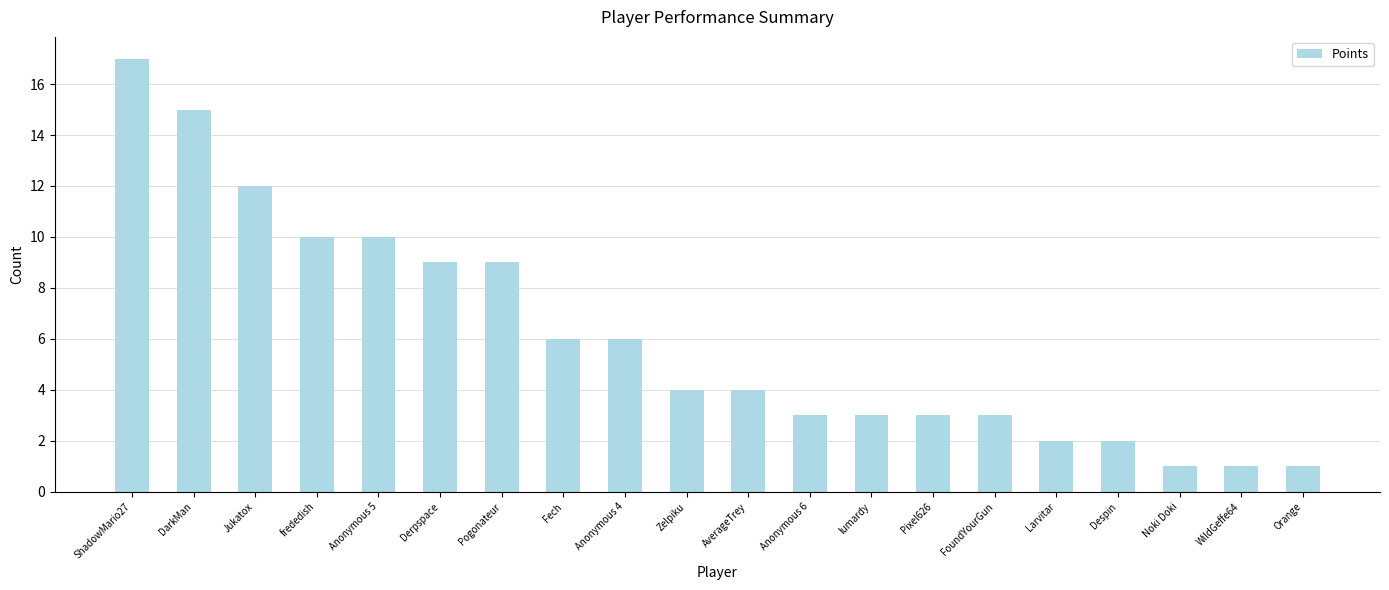

Approximately how many times larger is the value at Larvitar compared to Noki Doki?

2.0